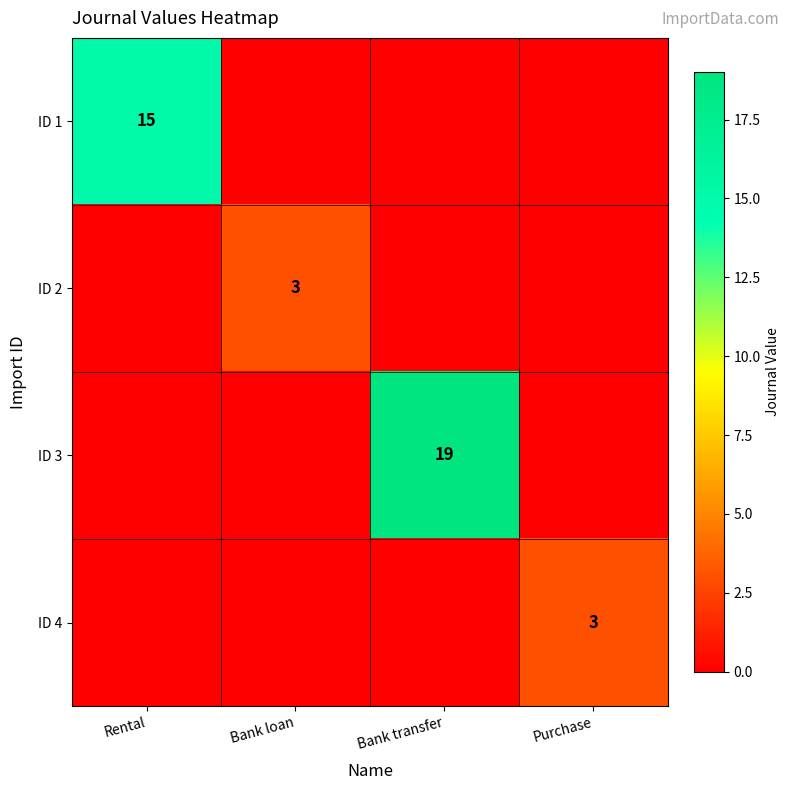

At which category is the sum across all series the highest?

Bank transfer